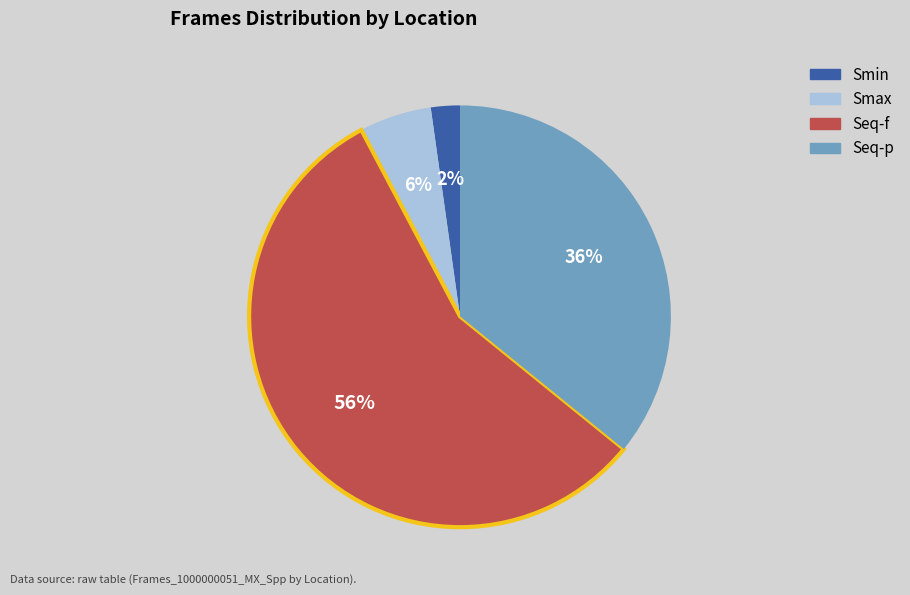

Count the number of slices in the pie.

4